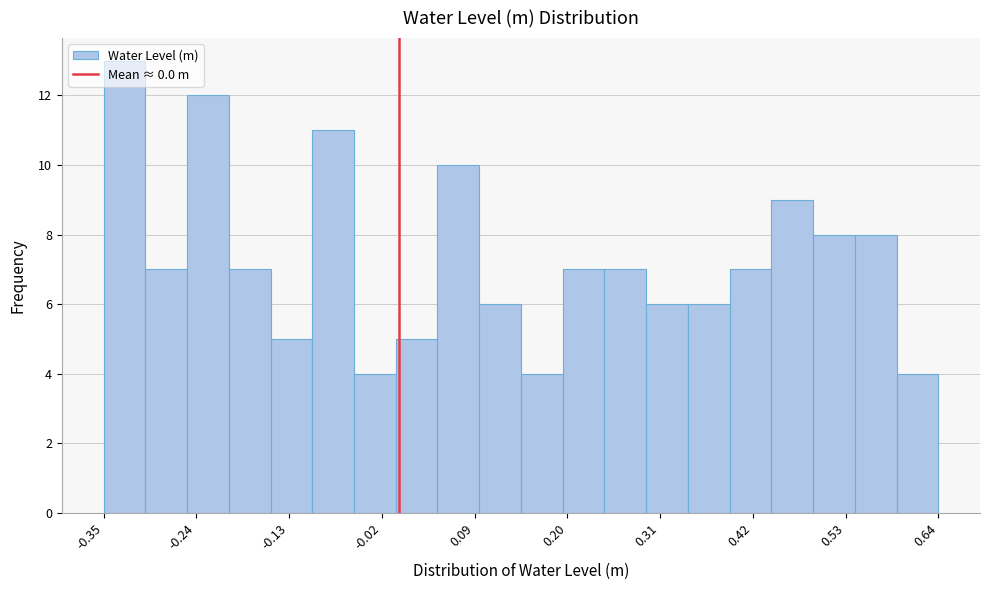

Read against the x-axis, roughly where is the centre of the tallest bar?

-0.32